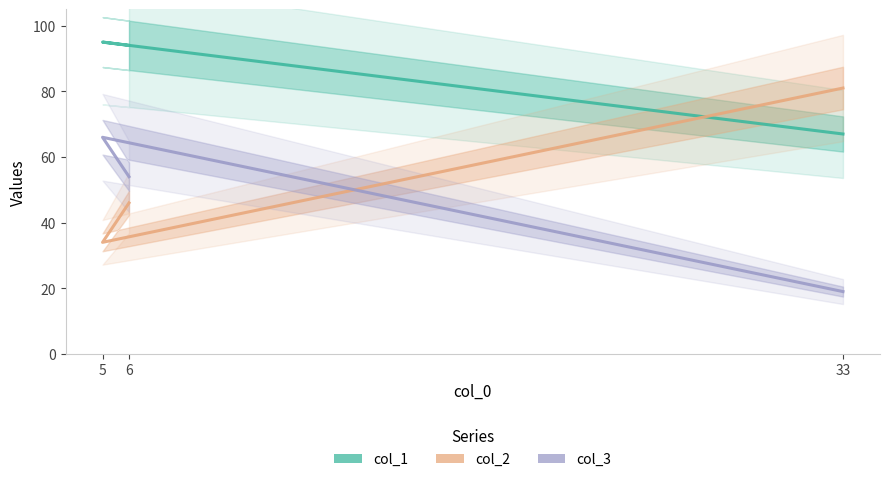

True or false: col_1 has a value of 128 at 5.

False